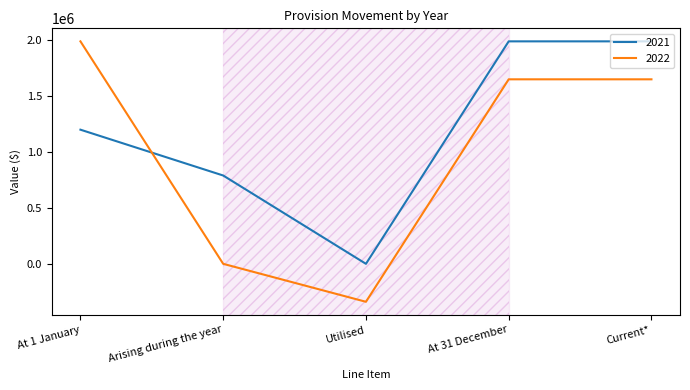

Where do 2021 and 2022 first cross each other?

At 1 January and Arising during the year